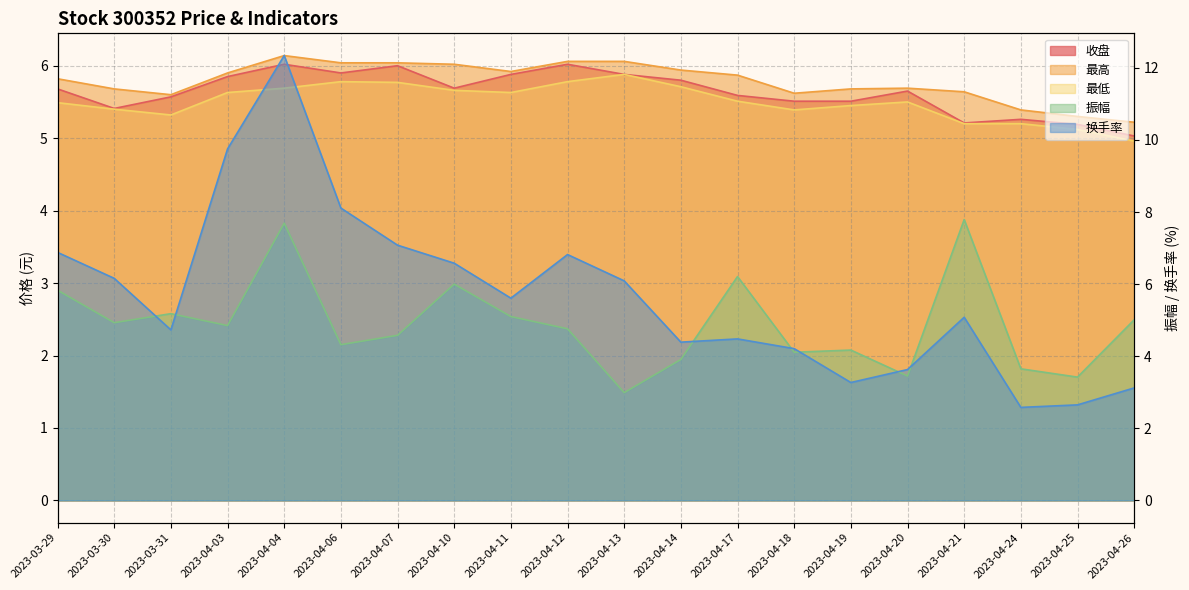

What is the difference between the highest and lowest values at 2023-04-25?

2.6